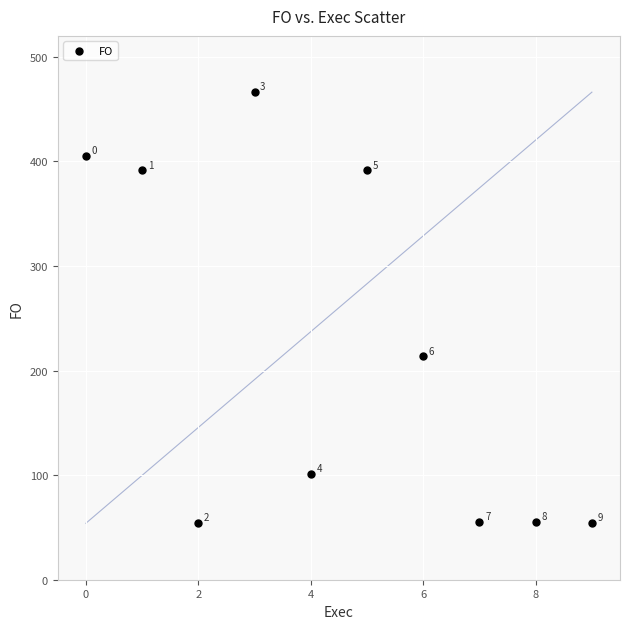

What Y value in the scatter plot is closest to 260?

213.5